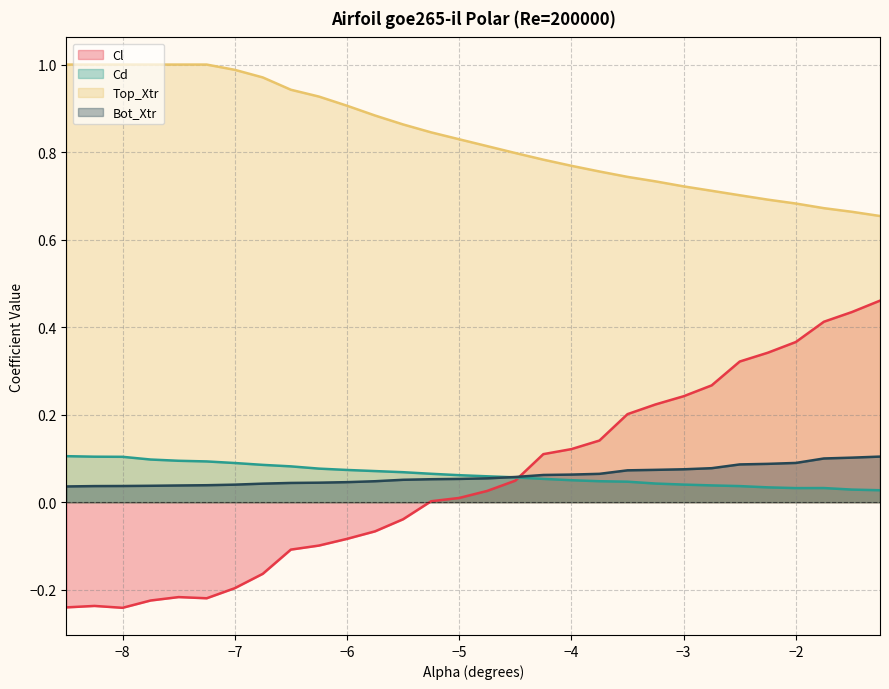

Reading right to left, transcribe all the data shown in this chart.

Cl: 0.5	0.4	0.4	0.4	0.3	0.3	0.3	0.2	0.2	0.2	0.1	0.1	0.1	0.0	0.0	0.0	0.0	-0.0	-0.1	-0.1	-0.1	-0.1	-0.2	-0.2	-0.2	-0.2	-0.2	-0.2	-0.2	-0.2
Cd: 0.0	0.0	0.0	0.0	0.0	0.0	0.0	0.0	0.0	0.0	0.0	0.1	0.1	0.1	0.1	0.1	0.1	0.1	0.1	0.1	0.1	0.1	0.1	0.1	0.1	0.1	0.1	0.1	0.1	0.1
Top_Xtr: 0.7	0.7	0.7	0.7	0.7	0.7	0.7	0.7	0.7	0.7	0.8	0.8	0.8	0.8	0.8	0.8	0.8	0.9	0.9	0.9	0.9	0.9	1.0	1.0	1.0	1.0	1.0	1.0	1.0	1.0
Bot_Xtr: 0.1	0.1	0.1	0.1	0.1	0.1	0.1	0.1	0.1	0.1	0.1	0.1	0.1	0.1	0.1	0.1	0.1	0.1	0.0	0.0	0.0	0.0	0.0	0.0	0.0	0.0	0.0	0.0	0.0	0.0